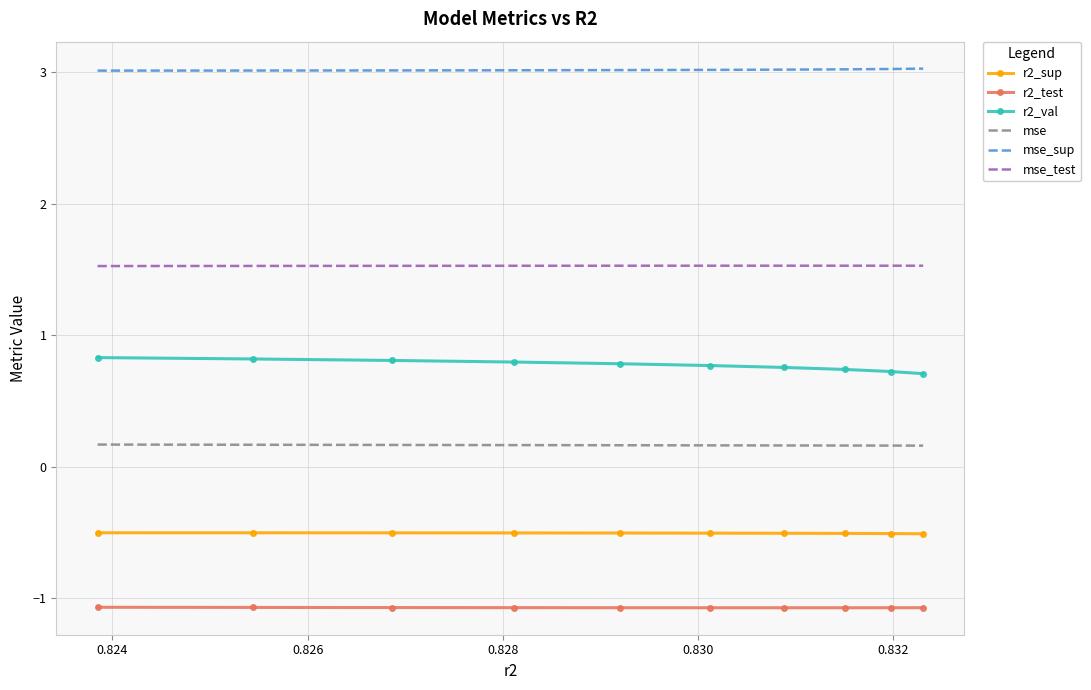

List the series in order of their peak value, highest first.

mse_sup, mse_test, r2_val, mse, r2_sup, r2_test